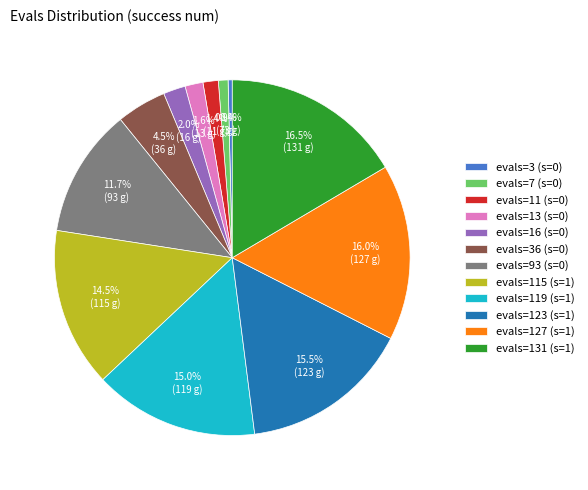

What is the ratio of the value at evals=119 (s=1) to the value at evals=36 (s=0)?

3.3